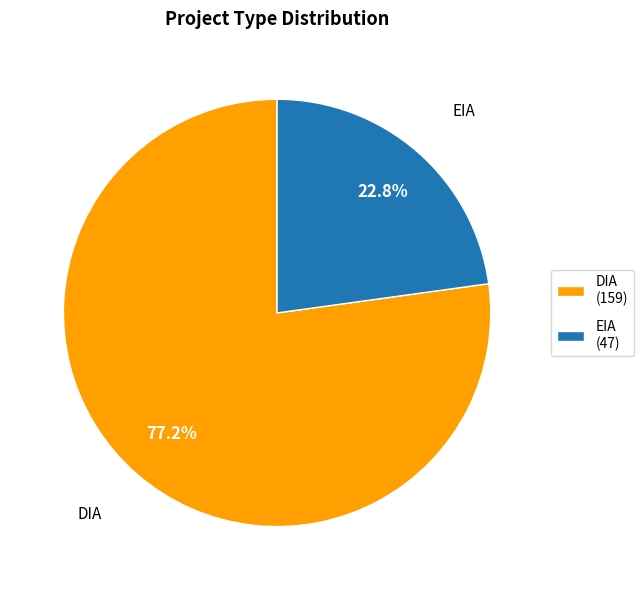

Which has a higher value, DIA or EIA?

DIA